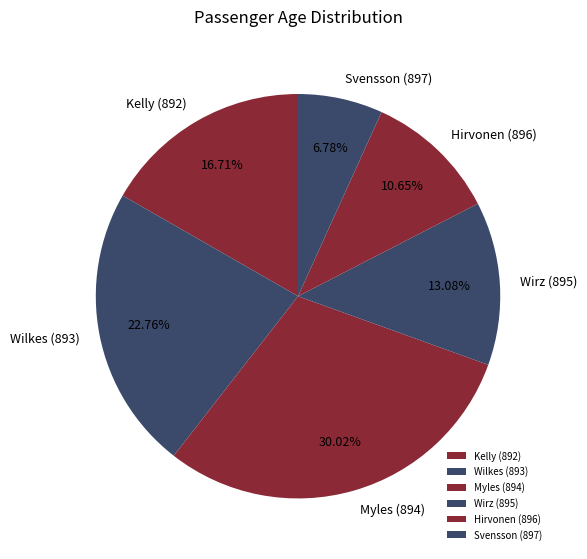

Is it true that Hirvonen (896) is 1% of the pie?

False